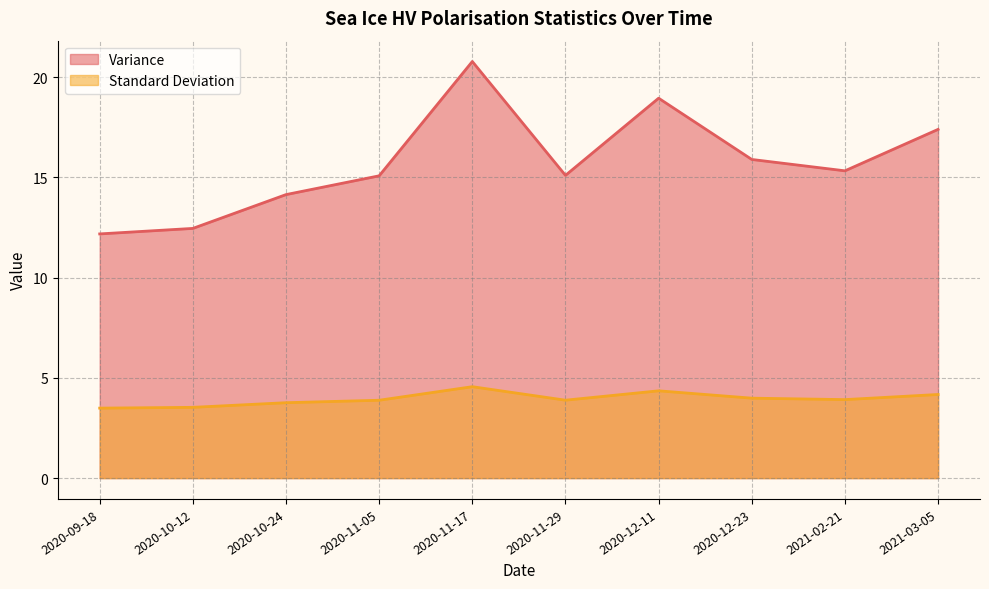

Does the chart display data point markers on the line(s)?

No